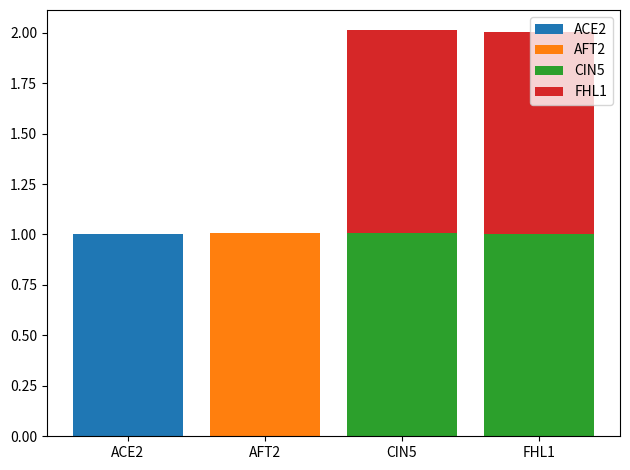

What is the maximum value for ACE2?

1.0